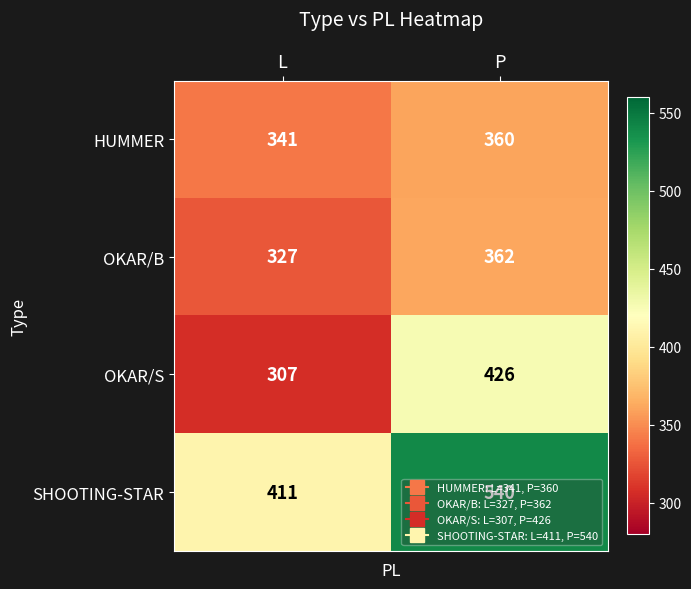

At which category is the sum across all series the highest?

P